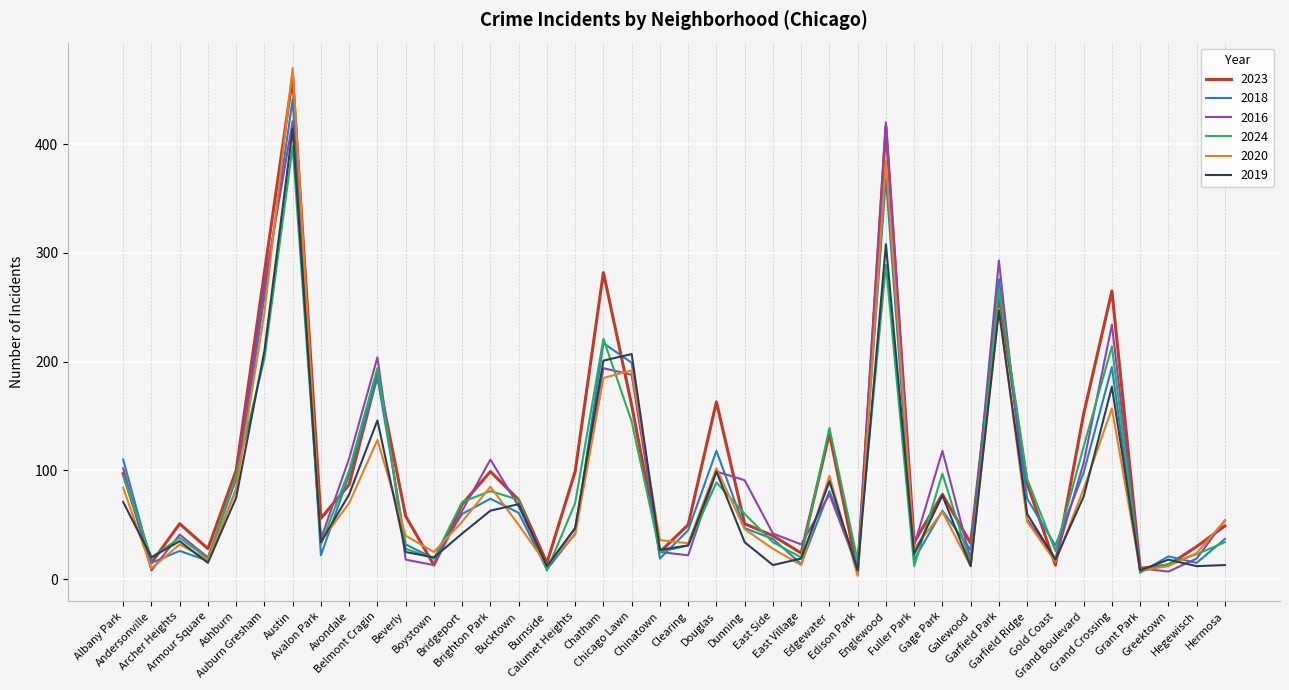

What are all the series names shown in the legend?

2023, 2018, 2016, 2024, 2020, 2019